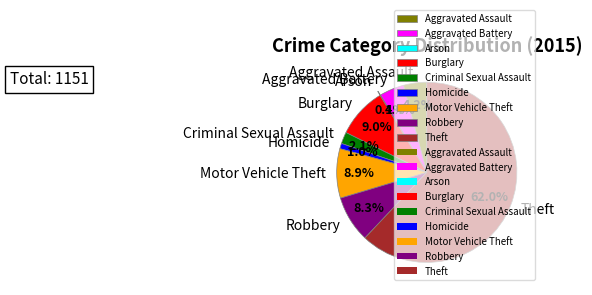

The Aggravated Battery slice represents 4% of the pie. True or false?

True